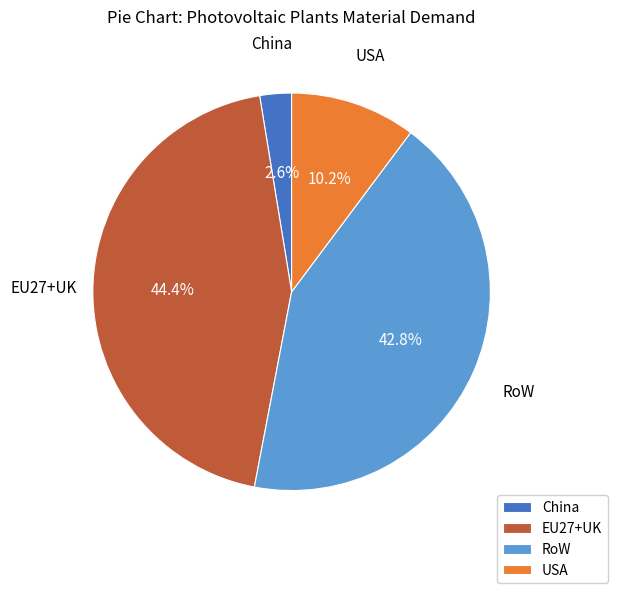

Does any single category account for the majority?

No